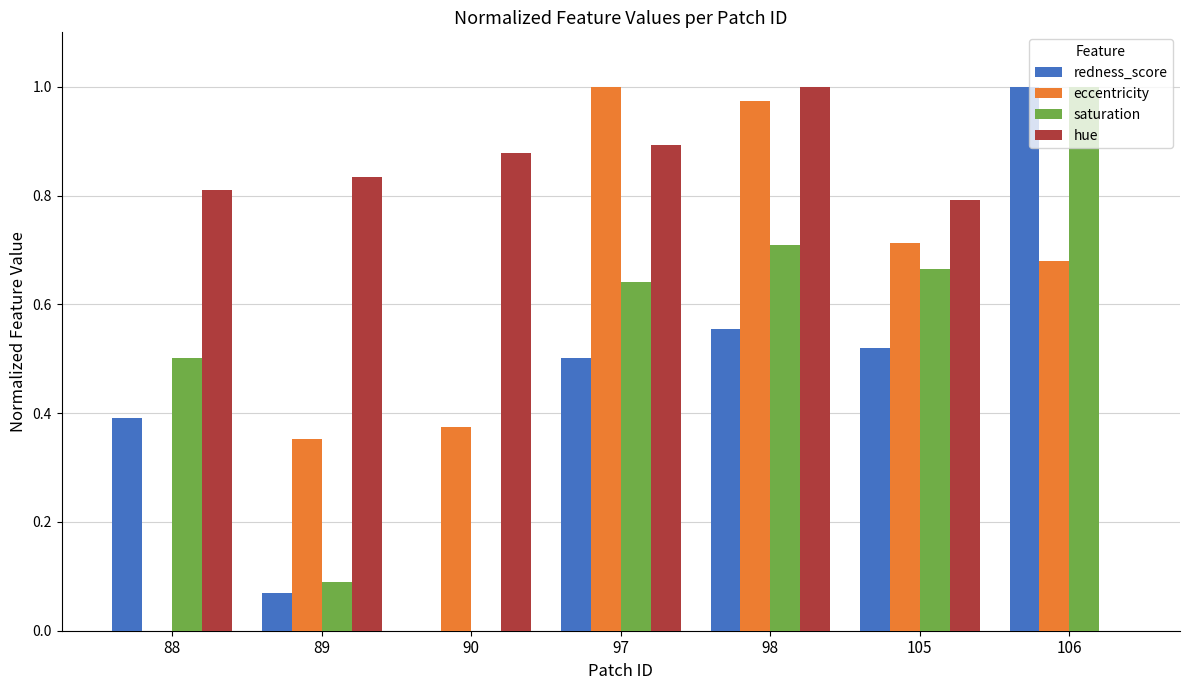

Which series has the largest total across all categories?

hue